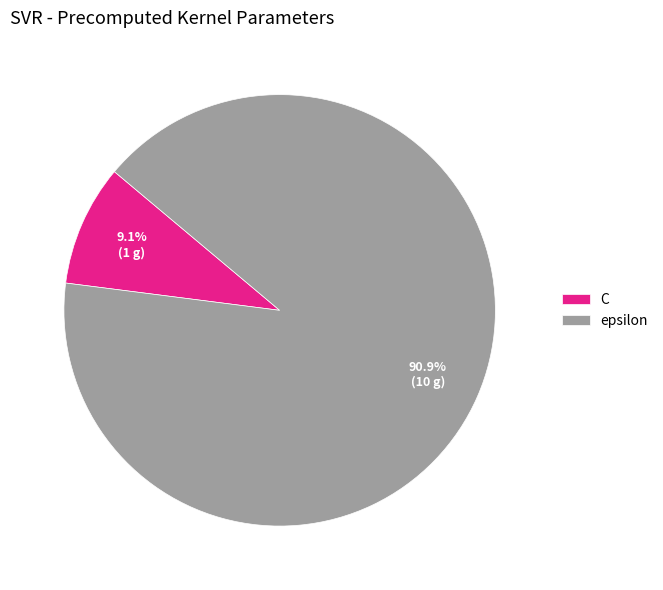

Count the number of slices in the pie.

2